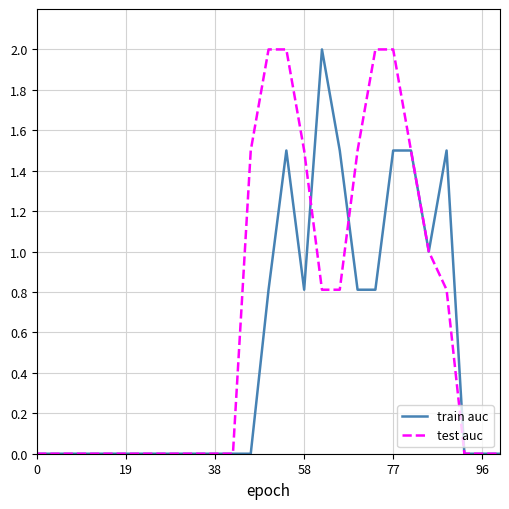

Which series has the largest total across all categories?

test auc